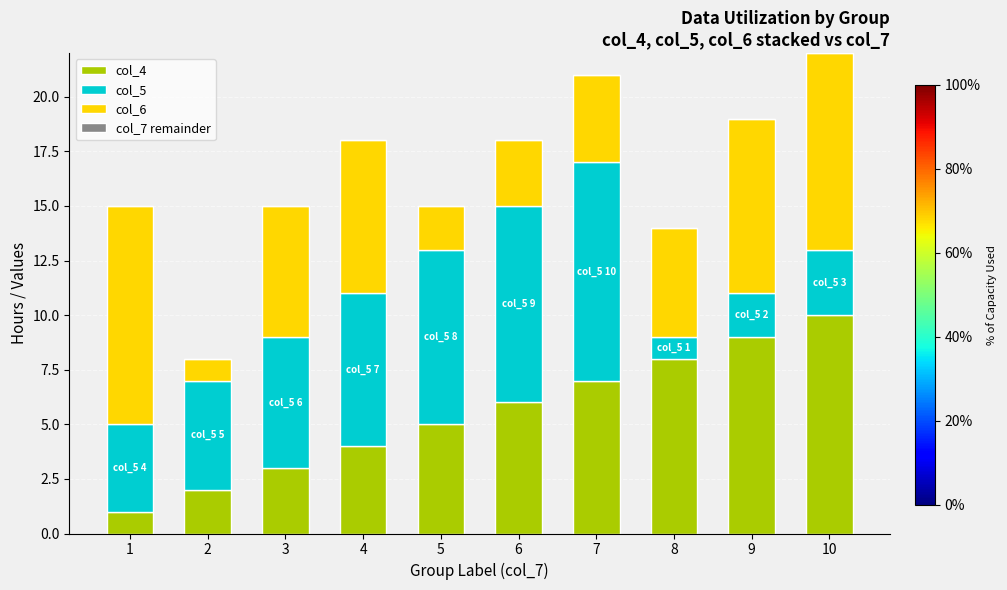

Is it true that col_4 equals 6 at 4?

False